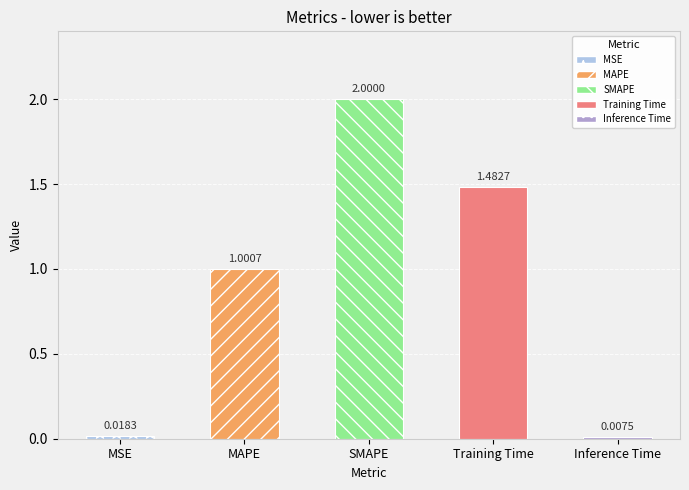

List the labels in order of value, smallest first.

Inference Time, MSE, MAPE, Training Time, SMAPE